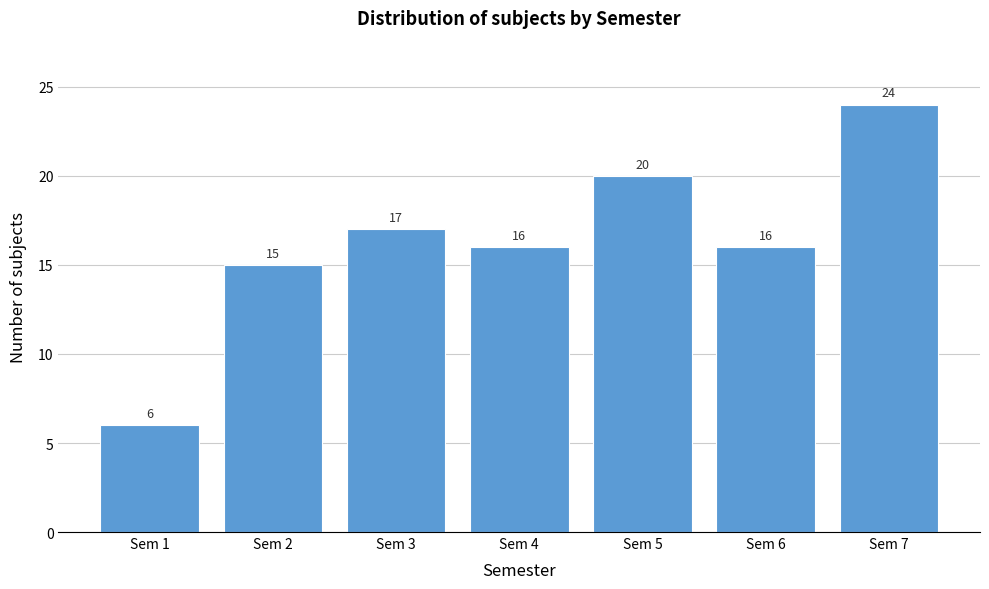

Reading right to left, list all the values displayed in this chart.

Sem 7=24	Sem 6=16	Sem 5=20	Sem 4=16	Sem 3=17	Sem 2=15	Sem 1=6